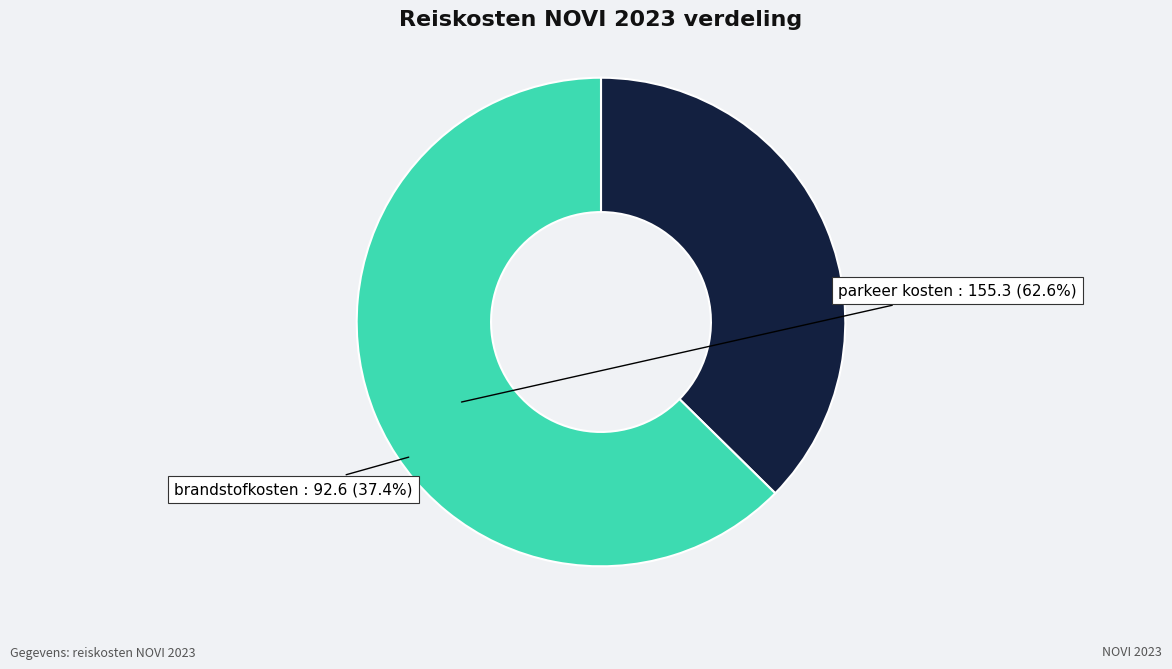

True or false: brandstofkosten accounts for 23% of the total.

False